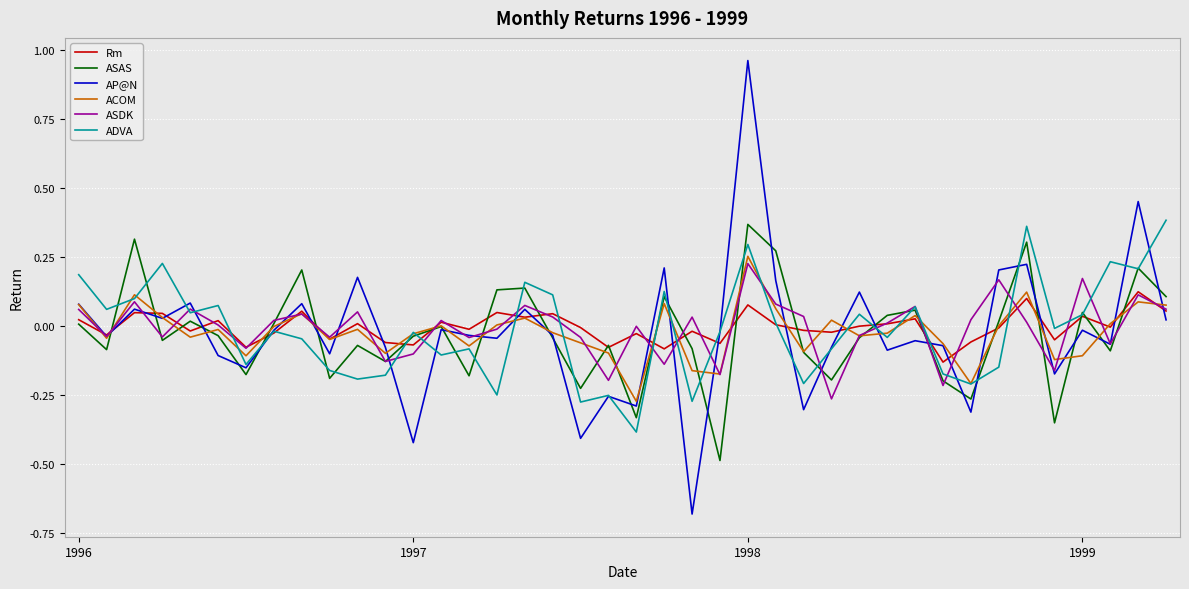

Which series has the largest range (max minus min)?

AP@N